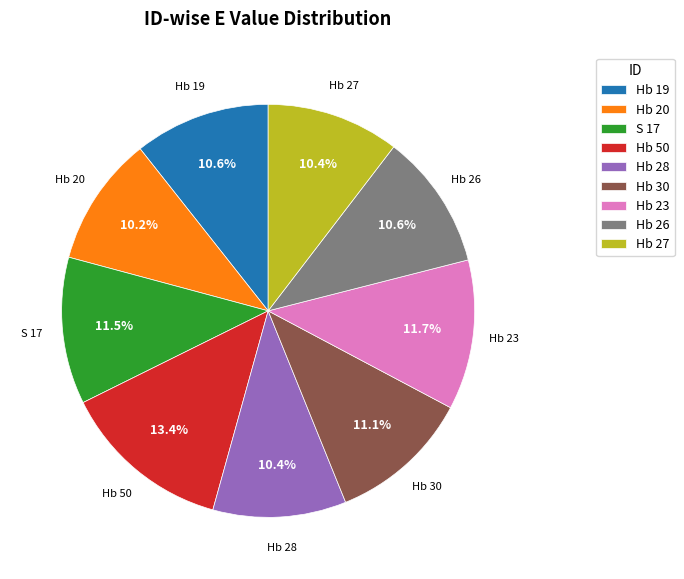

Is there a majority slice in this chart?

No